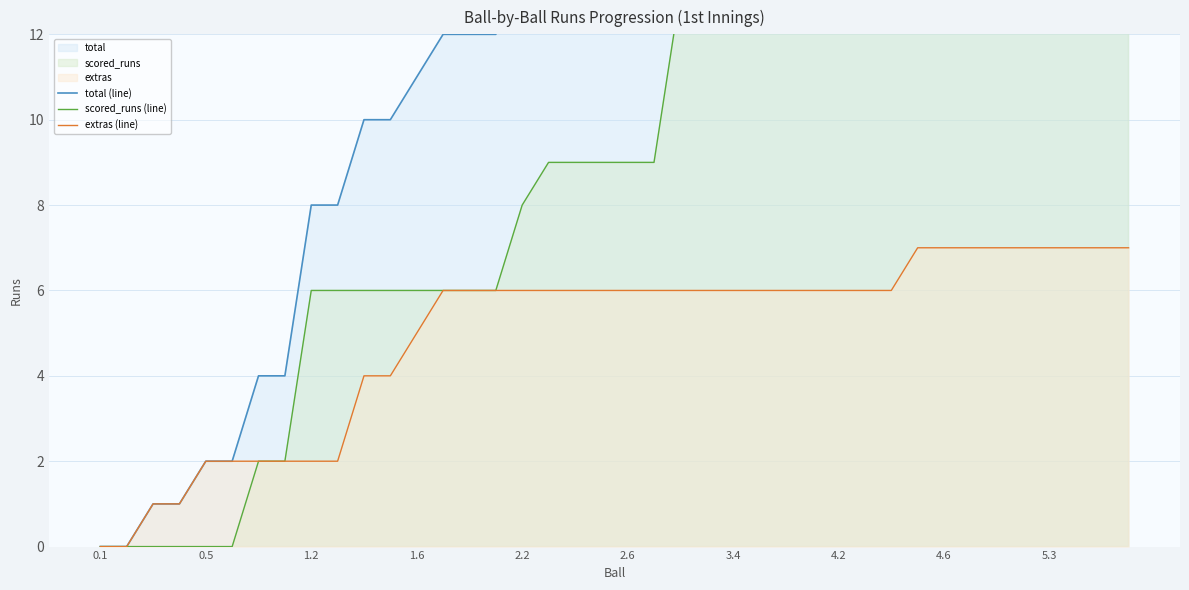

How many lines are shown in the chart?

3